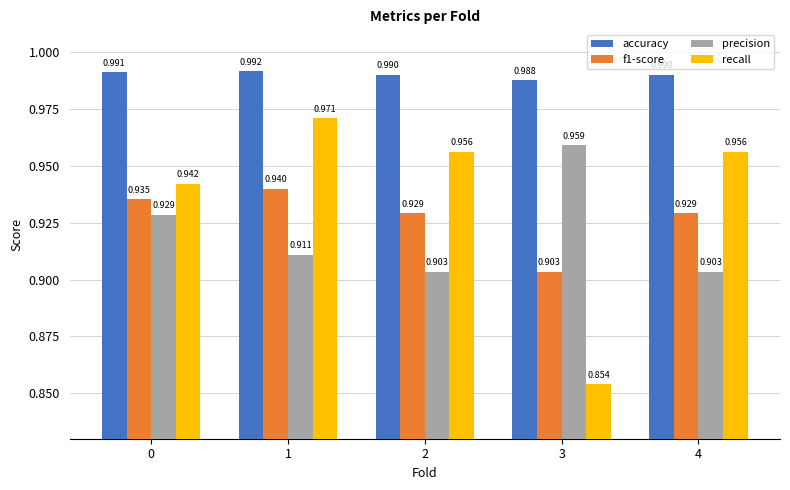

Are the bars horizontal?

No